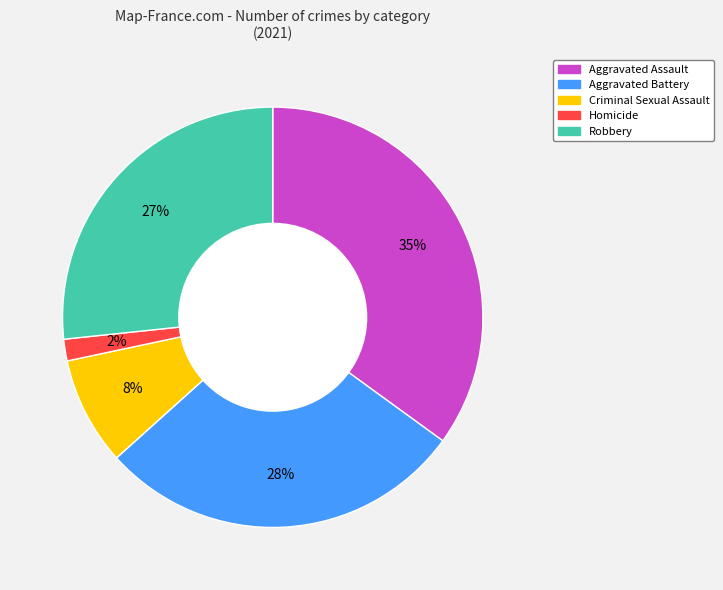

To the nearest percent, what is the difference between the largest and smallest slice percentages?

33%